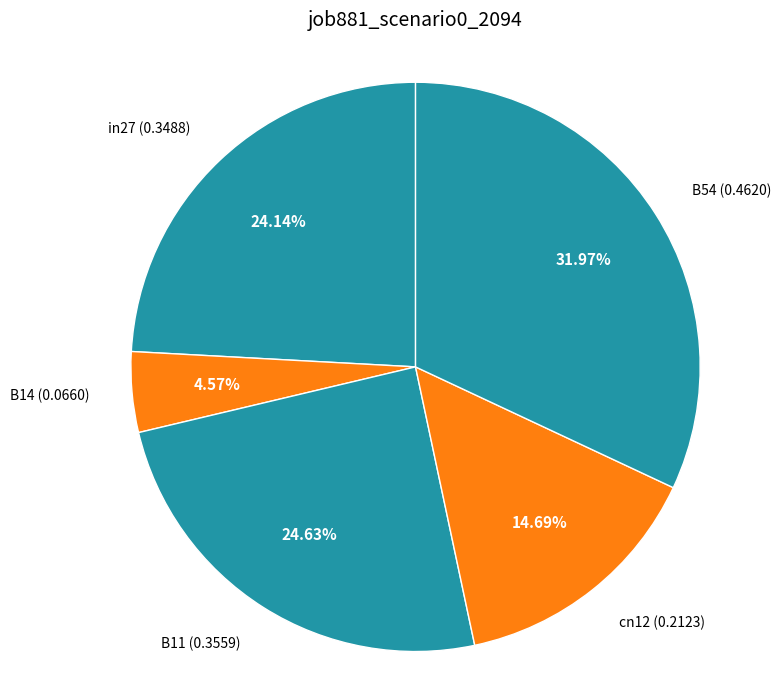

Count the number of slices in the pie.

5